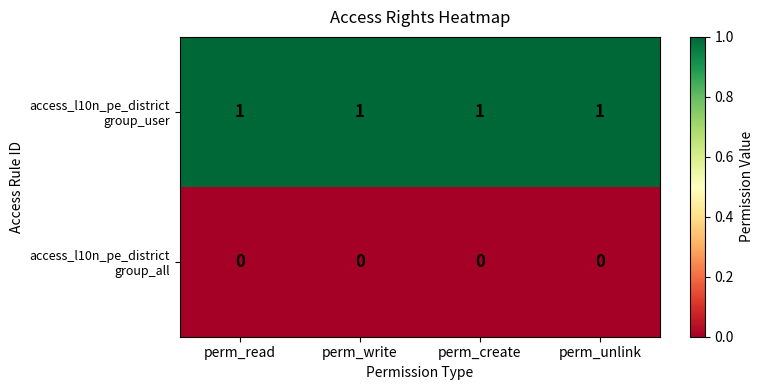

What is the total value across all series at perm_write?

1